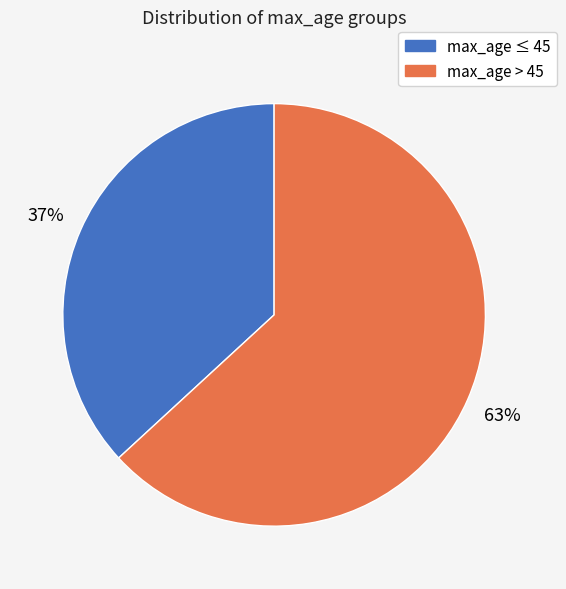

Does any single category account for the majority?

Yes